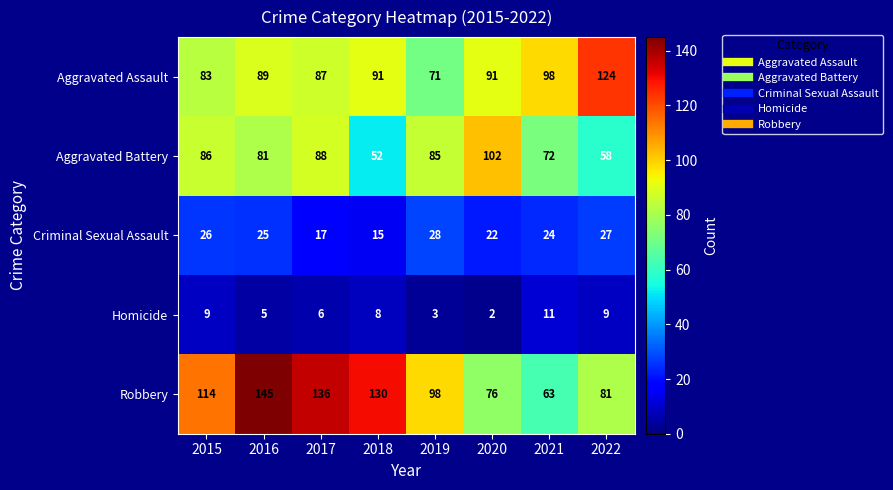

What is the approximate value of Aggravated Battery at 2022, to the nearest 10?

60